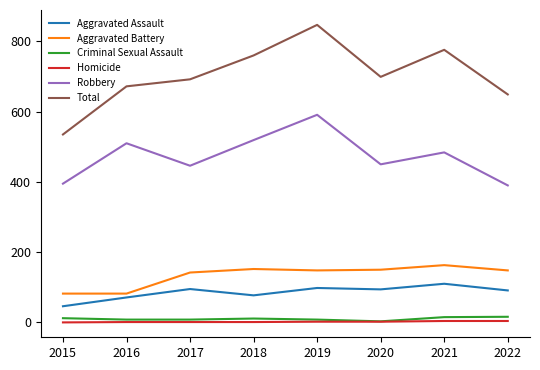

What is the approximate value of Total at 2015?

535